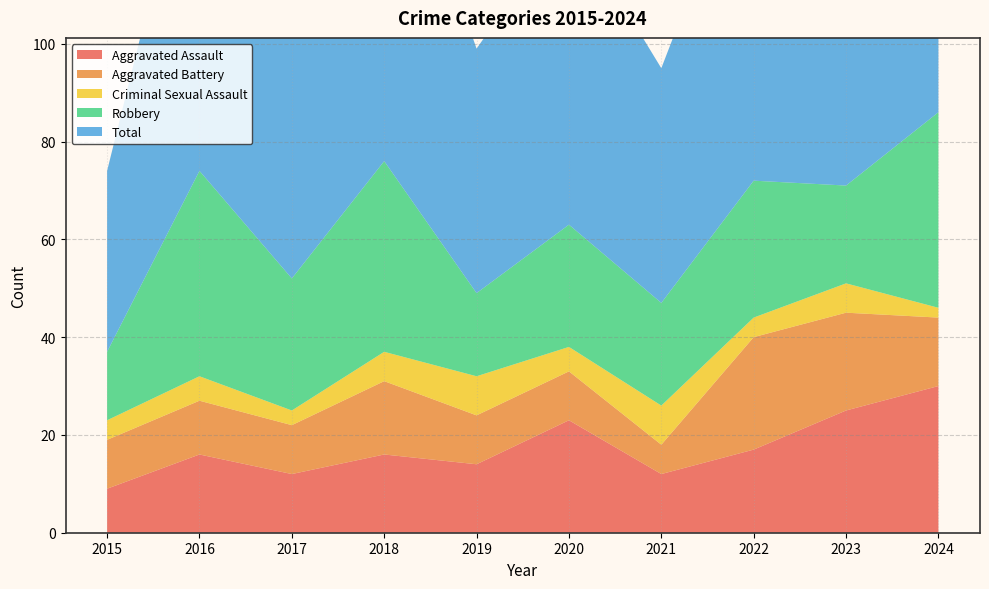

Reading right to left, transcribe all the data shown in this chart.

Aggravated Assault: 30	25	17	12	23	14	16	12	16	9
Aggravated Battery: 14	20	23	6	10	10	15	10	11	10
Criminal Sexual Assault: 2	6	4	8	5	8	6	3	5	4
Robbery: 40	20	28	21	25	17	39	27	42	14
Total: 88	72	72	48	63	50	77	53	76	37